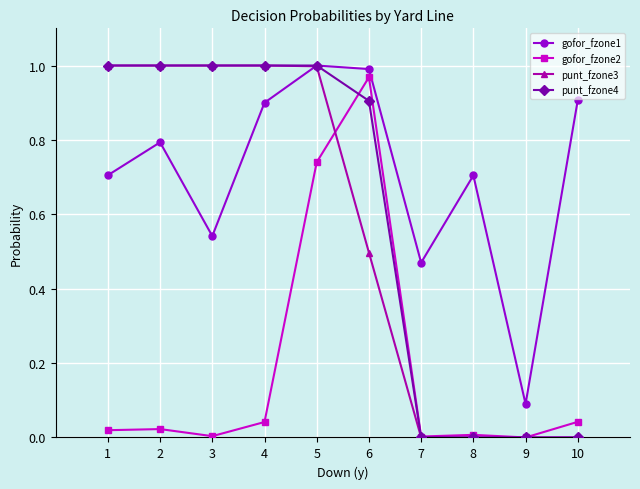

True or false: gofor_fzone2 and gofor_fzone1 cross at least once.

False